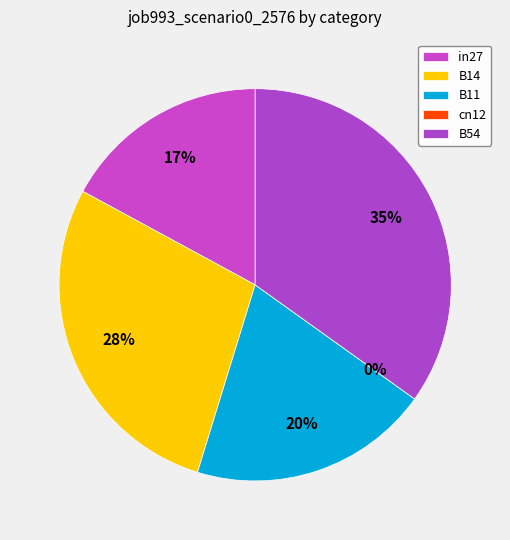

How many slices are in this pie chart?

5